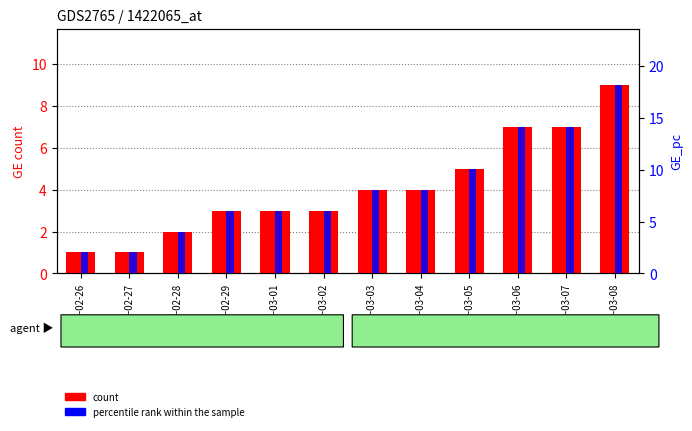

Which series has the largest range (max minus min)?

percentile rank within the sample